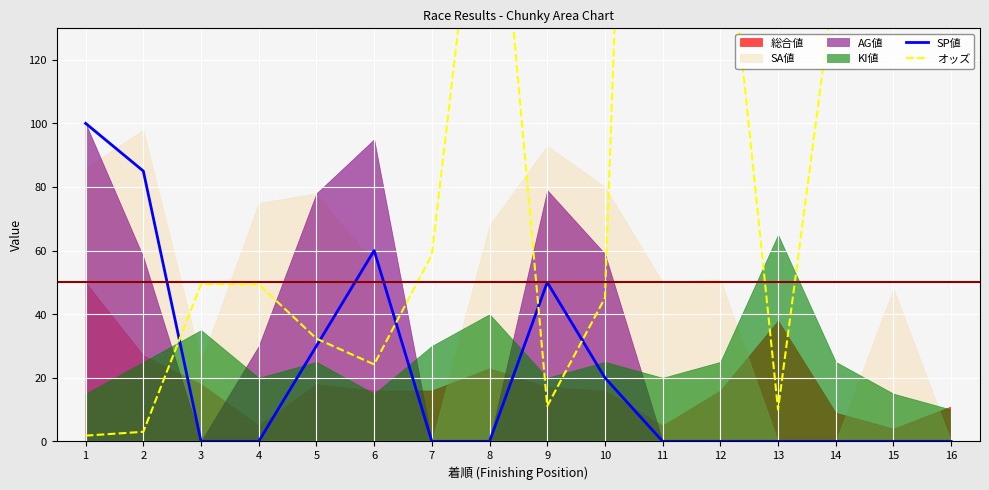

Reading left to right, extract all data points from this chart.

SP値: 100.0	85.0	0.0	0.0	30.0	60.0	0.0	0.0	50.0	20.0	0.0	0.0	0.0	0.0	0.0	0.0
オッズ: 1.8	3.0	49.4	49.4	32.3	24.2	58.7	214.0	11.1	45.1	554.4	186.3	10.0	147.7	722.7	129.4